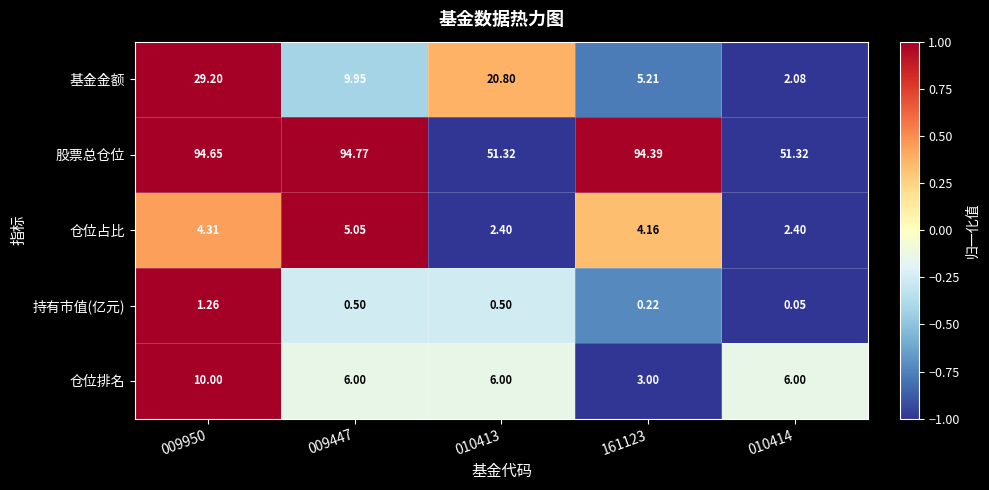

Which series changed the most between 010413 and 010414?

基金金额